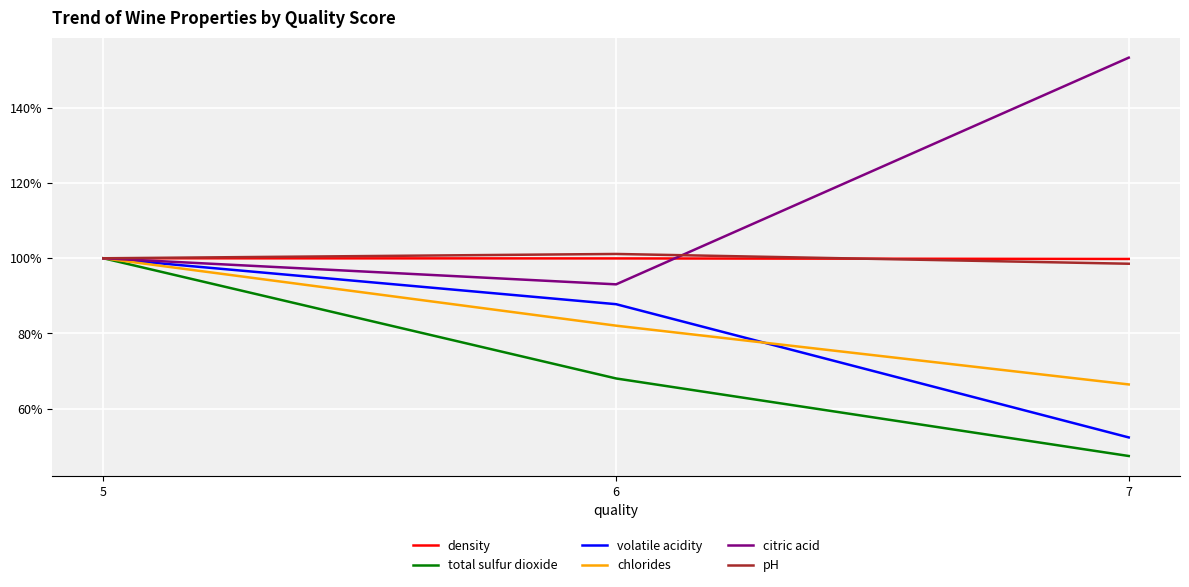

What is the total value across all series at 6?

532.1